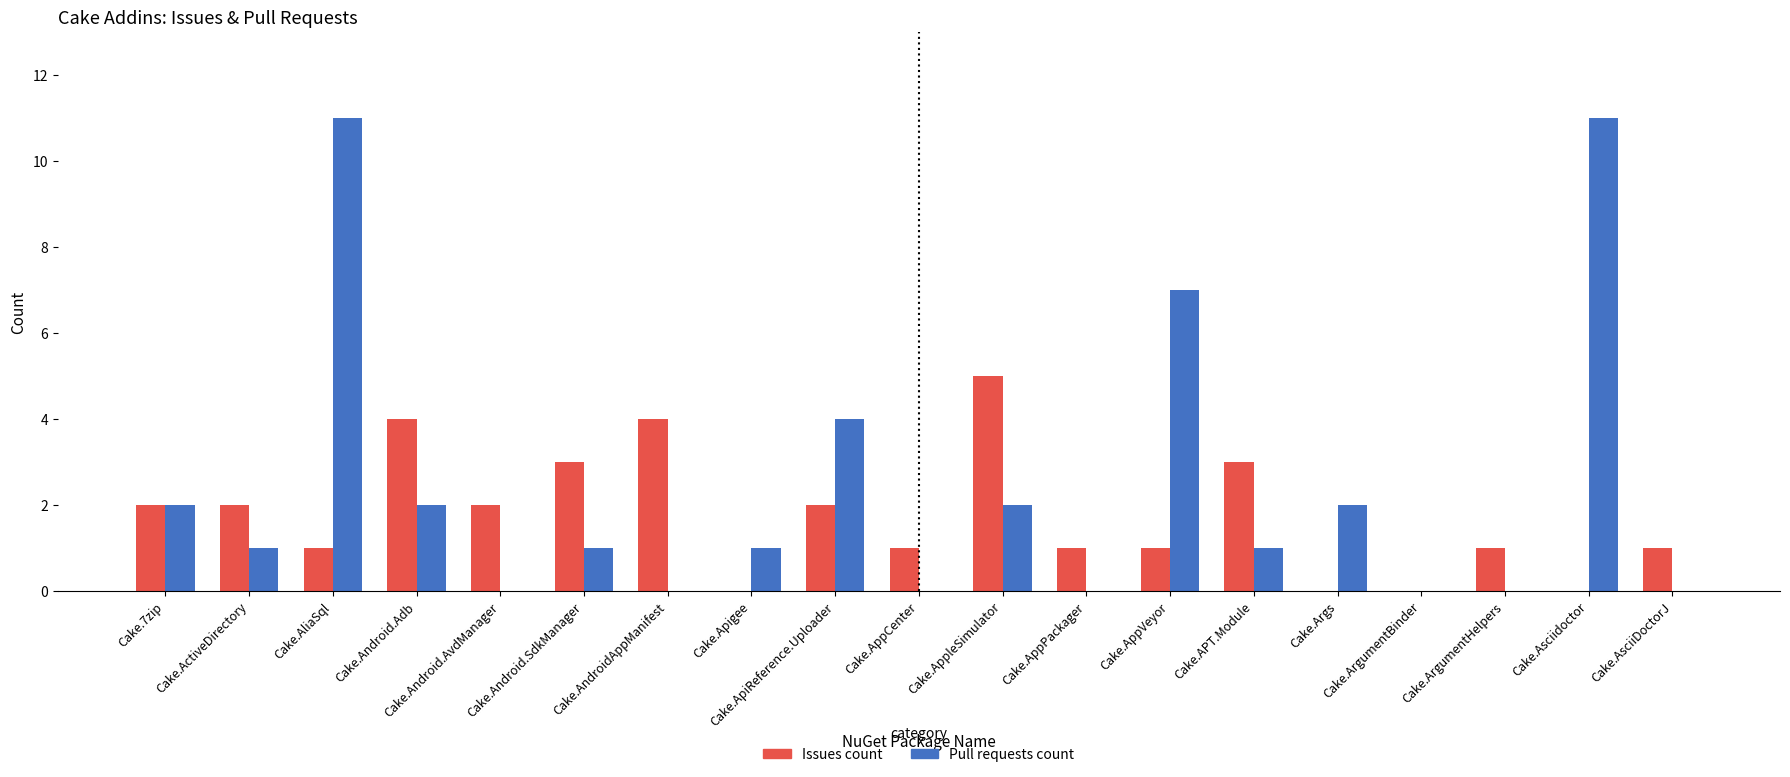

The Pull requests count series shows 0 at Cake.AsciiDoctorJ. True or false?

True